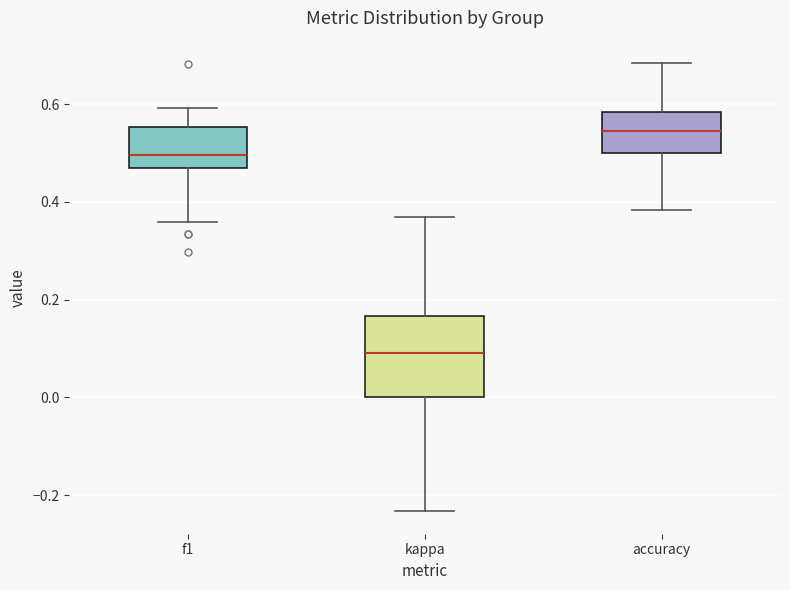

Which box is the tallest, from its lower edge to its upper edge?

kappa